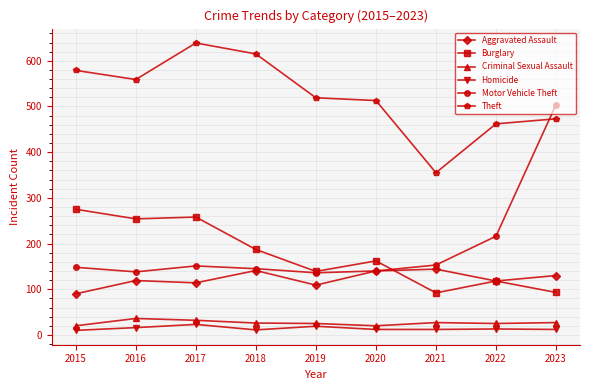

True or false: Criminal Sexual Assault and Homicide cross at least once.

False